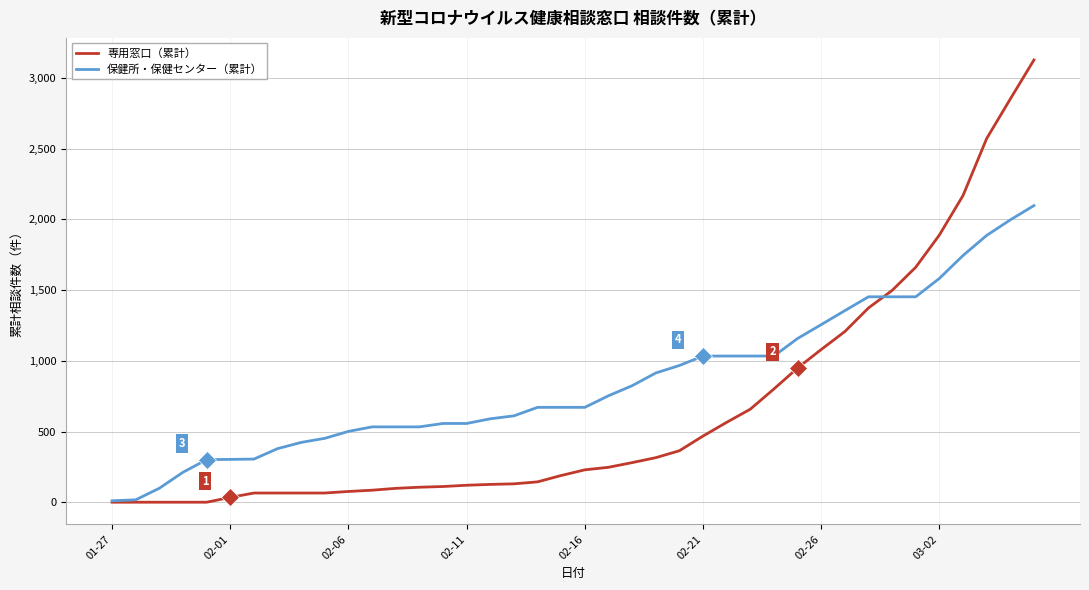

Which series has the widest spread of values?

専用窓口（累計）